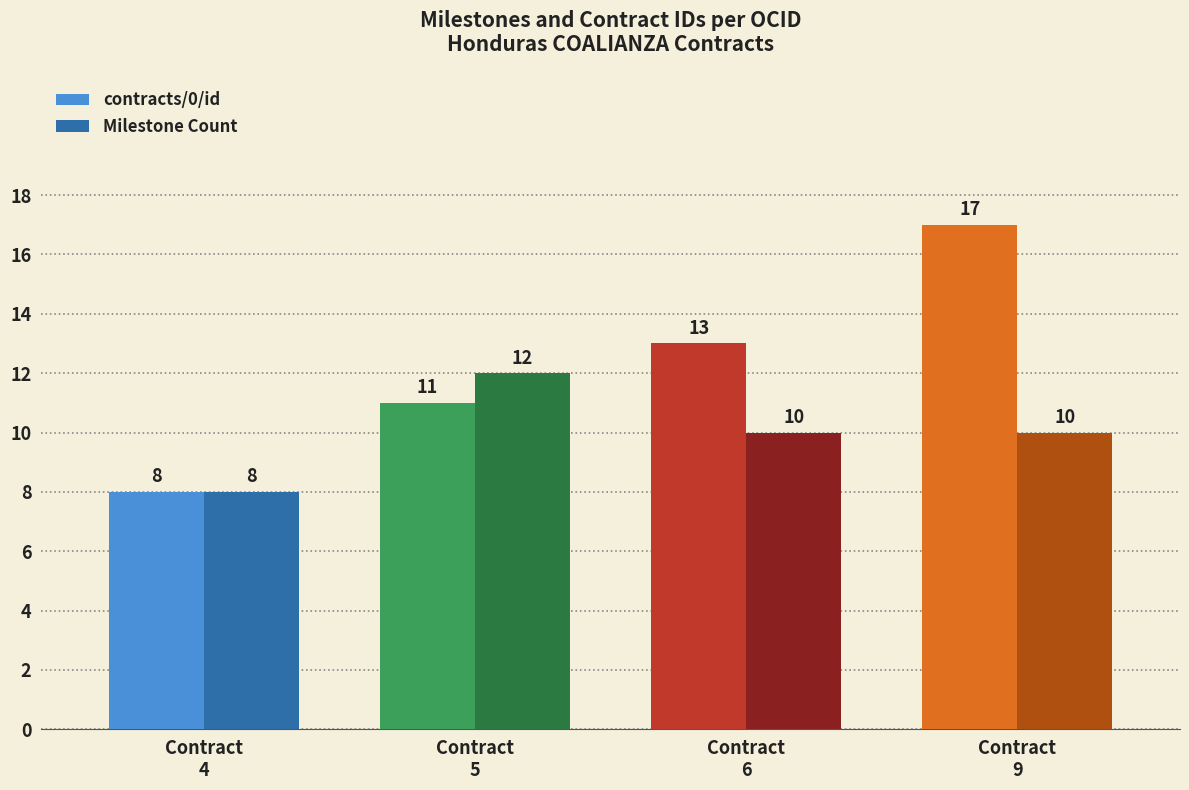

Rank the series by their maximum value, from highest to lowest.

contracts/0/id, Milestone Count